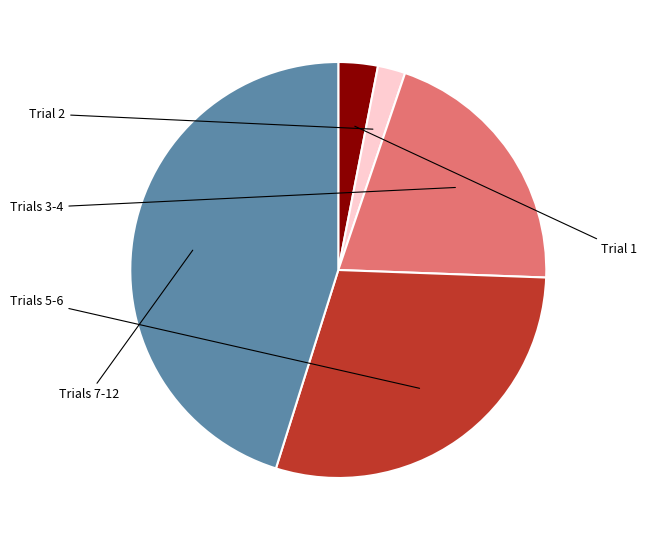

Is there any slice that represents more than half of the pie?

No